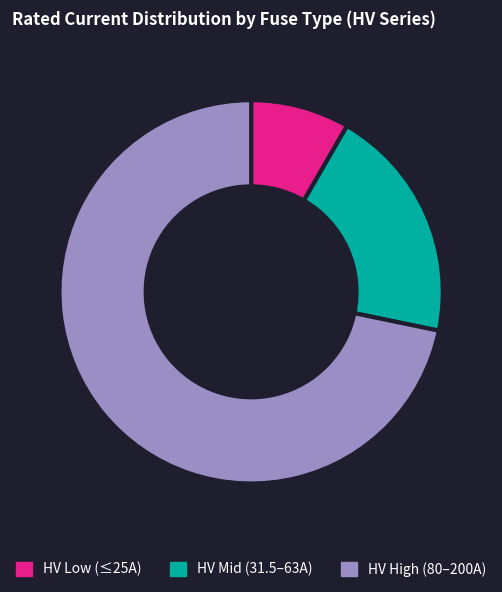

How many slices are in this pie chart?

3